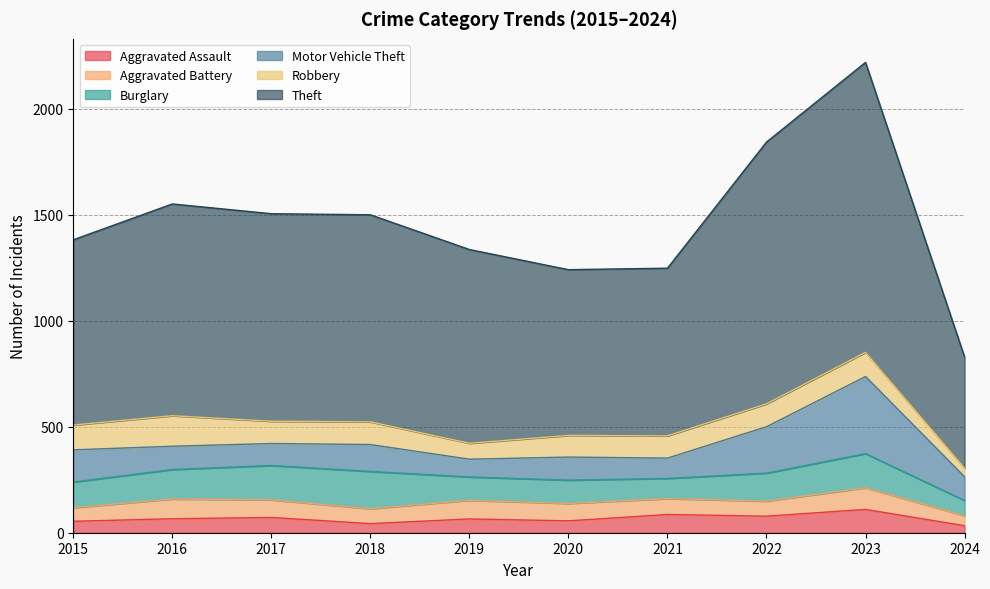

True or false: Robbery has more than 0 interior local peaks.

True